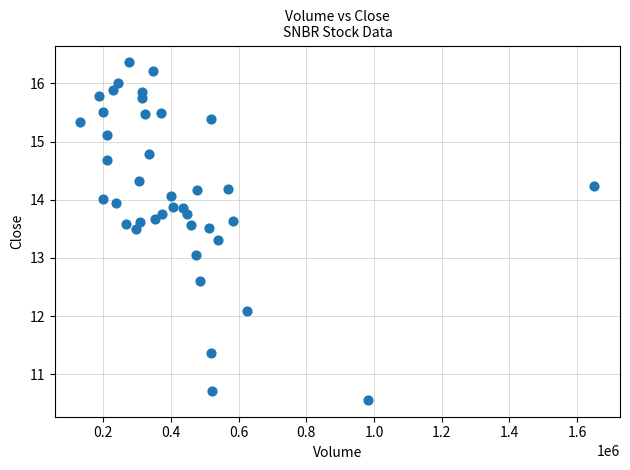

What is the range of X values (max minus min)?

1518700.0